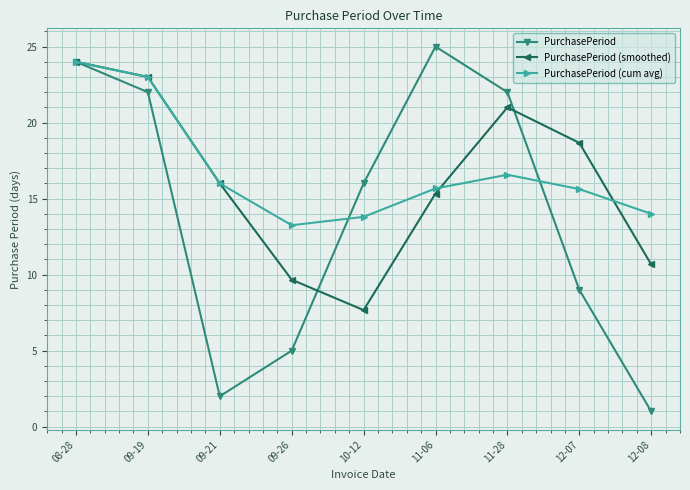

List the labels in order of PurchasePeriod (smoothed) value, largest first.

08-28, 09-19, 11-28, 12-07, 09-21, 11-06, 12-08, 09-26, 10-12